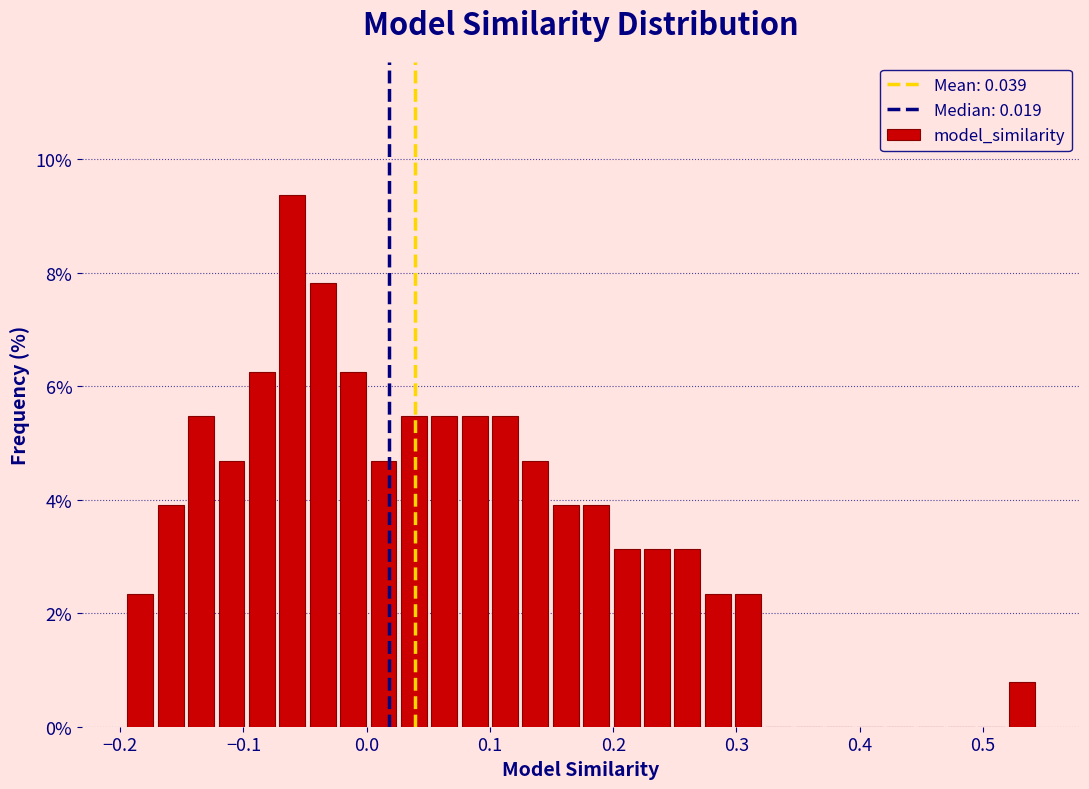

Around what value on the x-axis is the tallest bar? Give the approximate position of its centre, as read against the axis.

-0.06